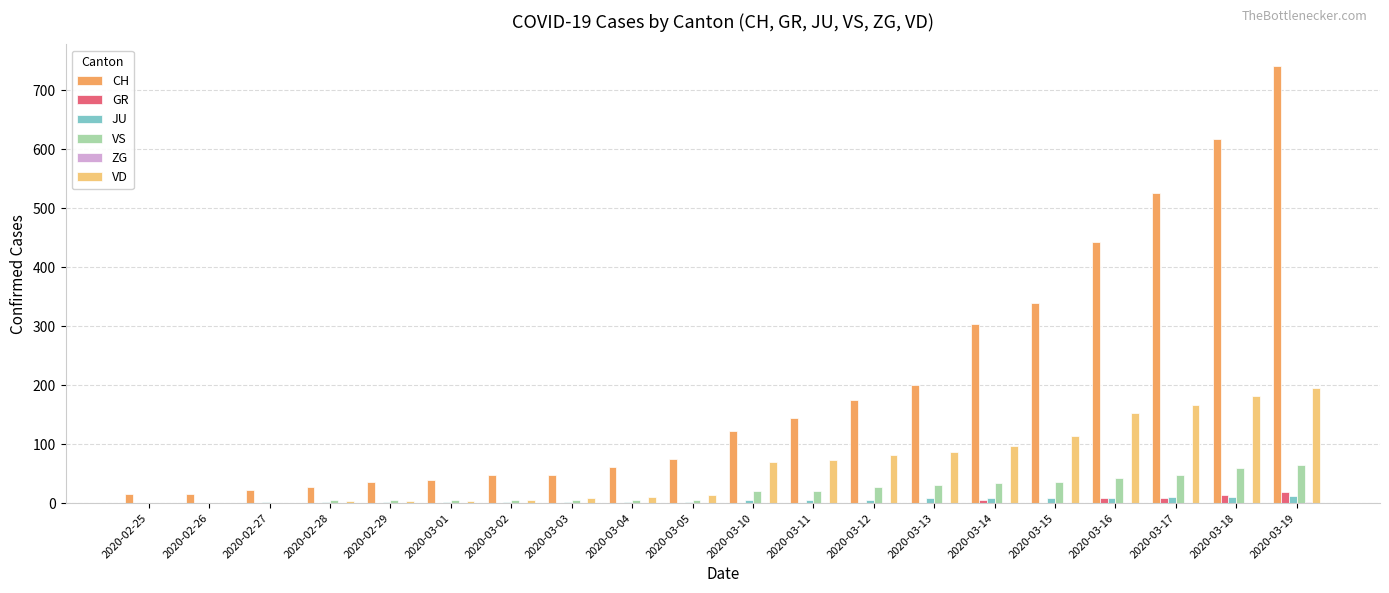

What is the highest value of the GR series?

18